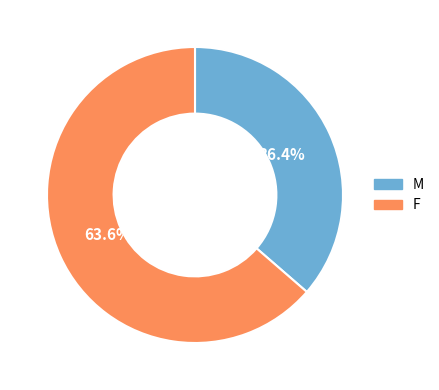

How much of the chart is everything except M?

63.6%